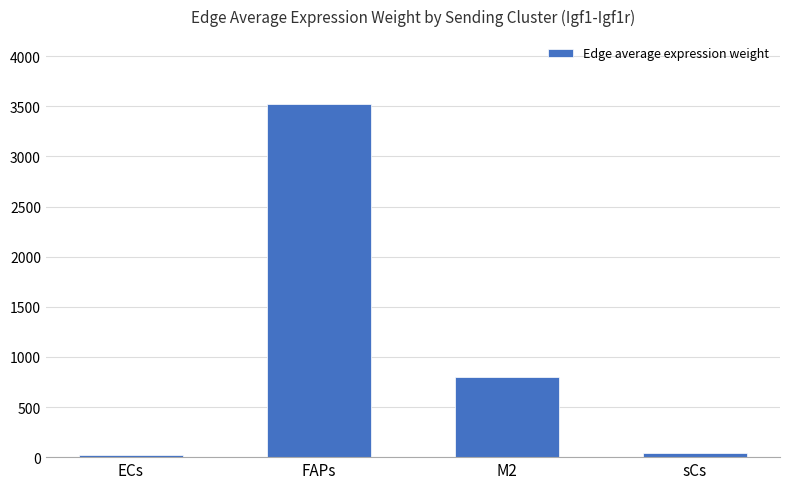

True or false: the data shows 226.2 at M2.

False